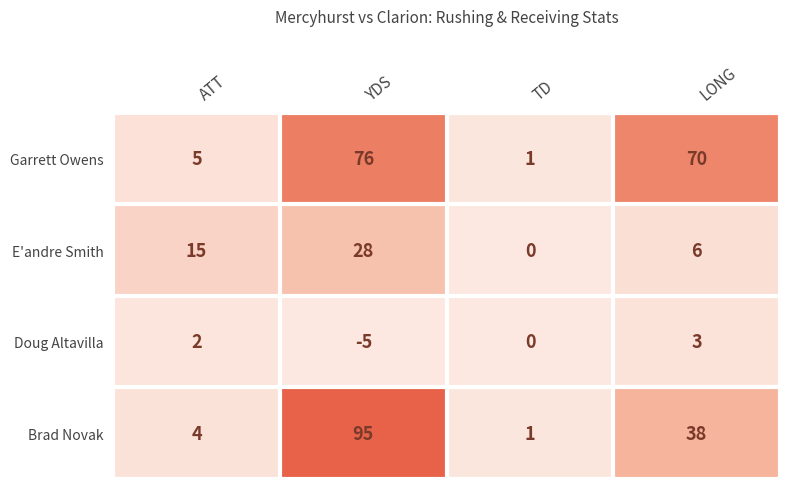

What is the difference between the maximum and minimum values in the E'andre Smith series?

28